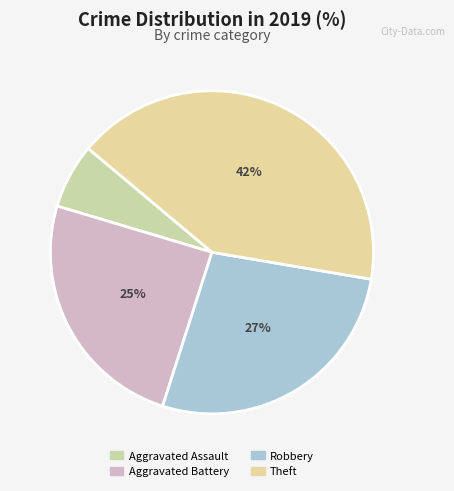

Count the number of slices in the pie.

4